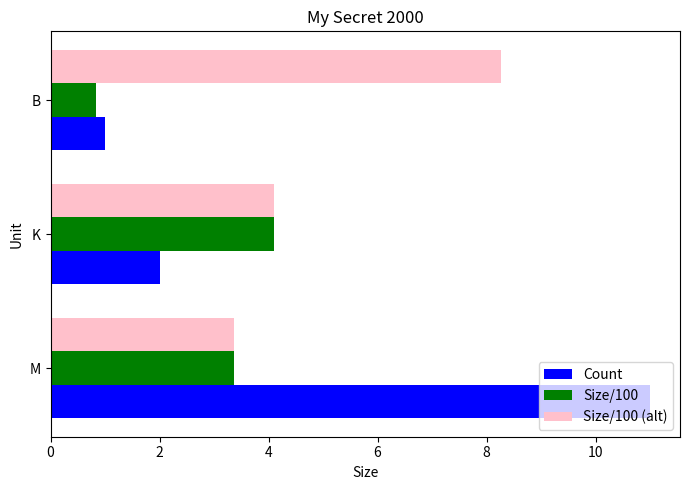

Is the value of Size/100 (alt) at M greater than the value of Count at B?

Yes